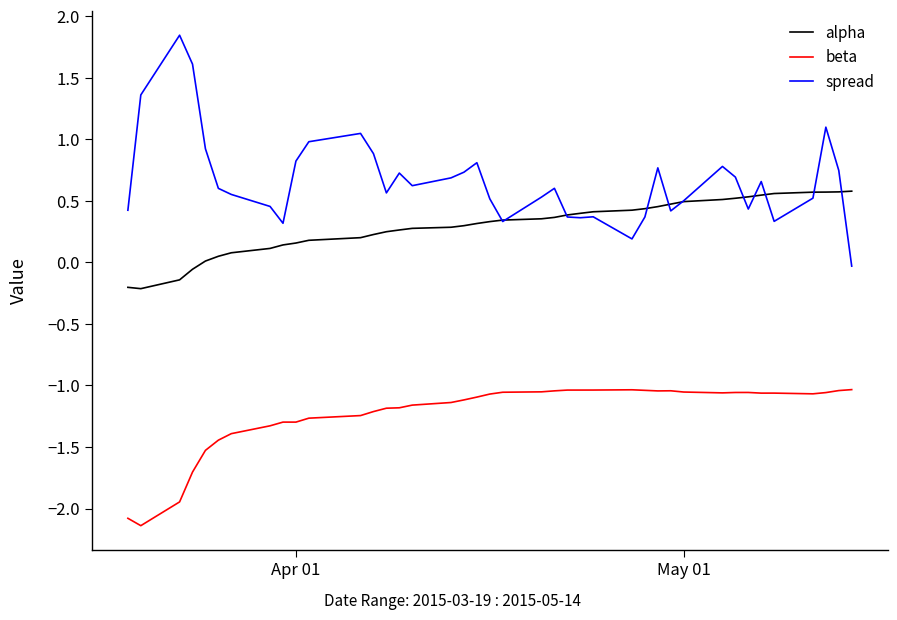

Rank the series by their average value, from highest to lowest.

spread, alpha, beta